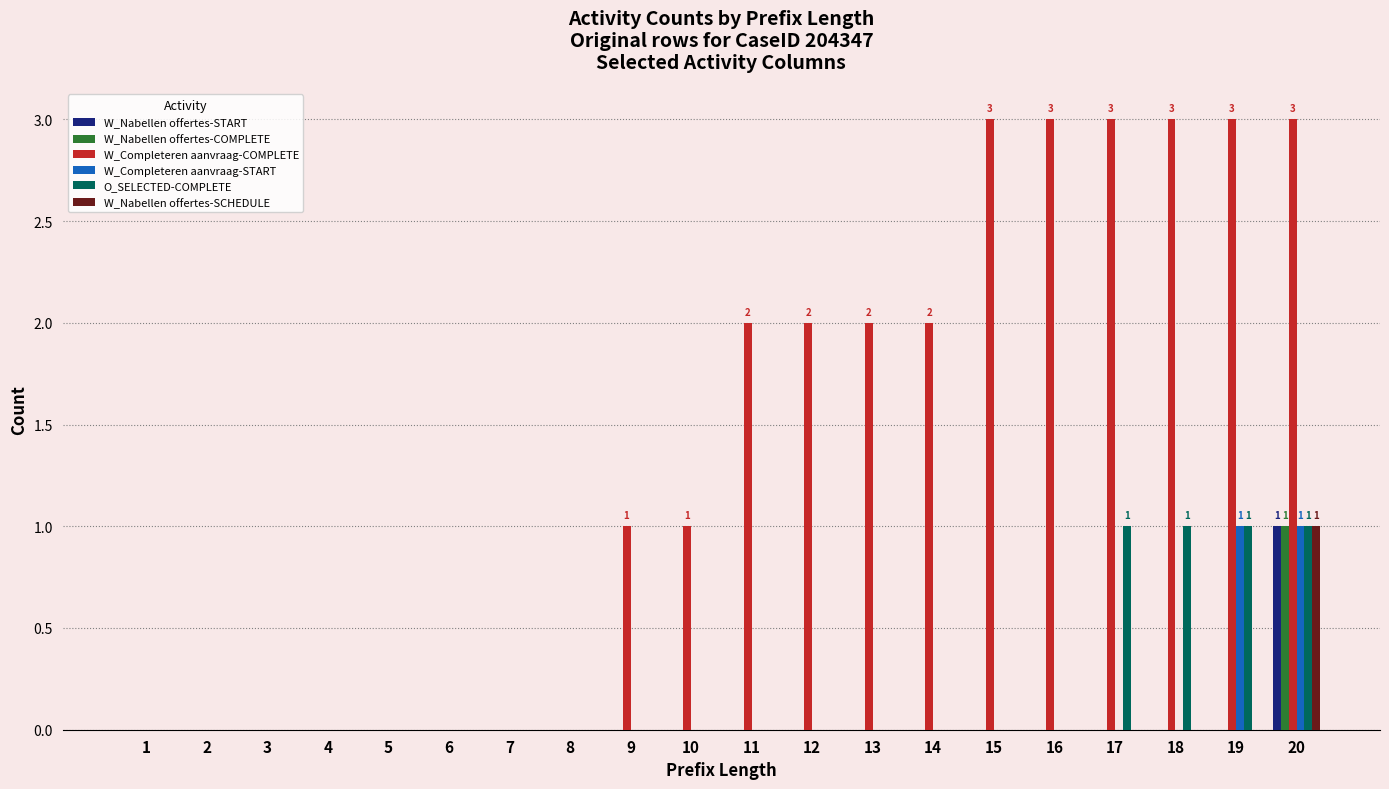

True or false: W_Completeren aanvraag-COMPLETE has a value of 1 at 3.

False